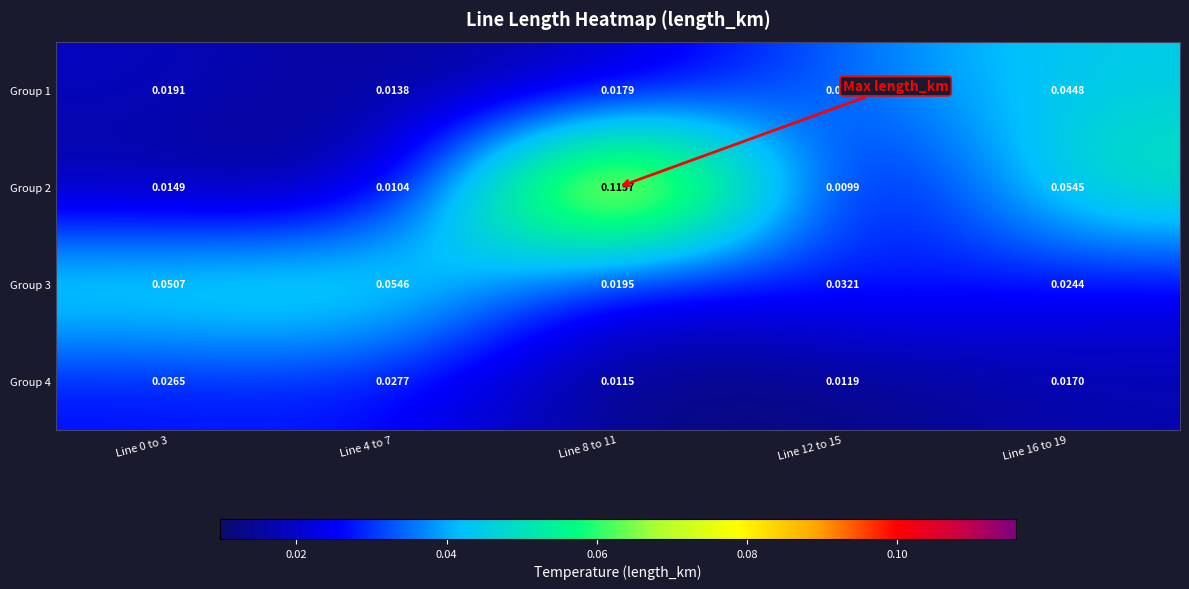

List the series in order of their peak value, highest first.

Group 2, Group 3, Group 1, Group 4